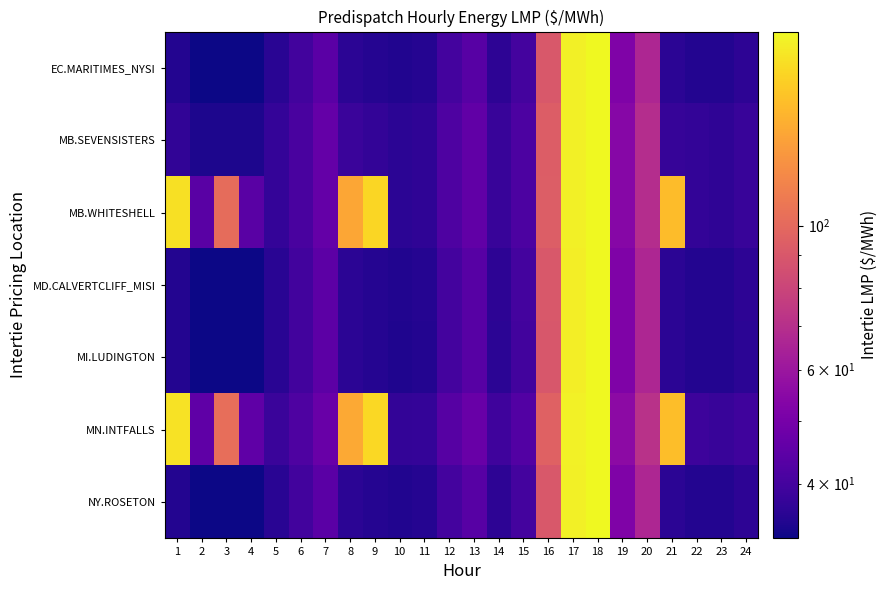

List the series in order of their peak value, lowest first.

MI.LUDINGTON, MB.SEVENSISTERS, MB.WHITESHELL, MD.CALVERTCLIFF_MISI, MN.INTFALLS, EC.MARITIMES_NYSI, NY.ROSETON